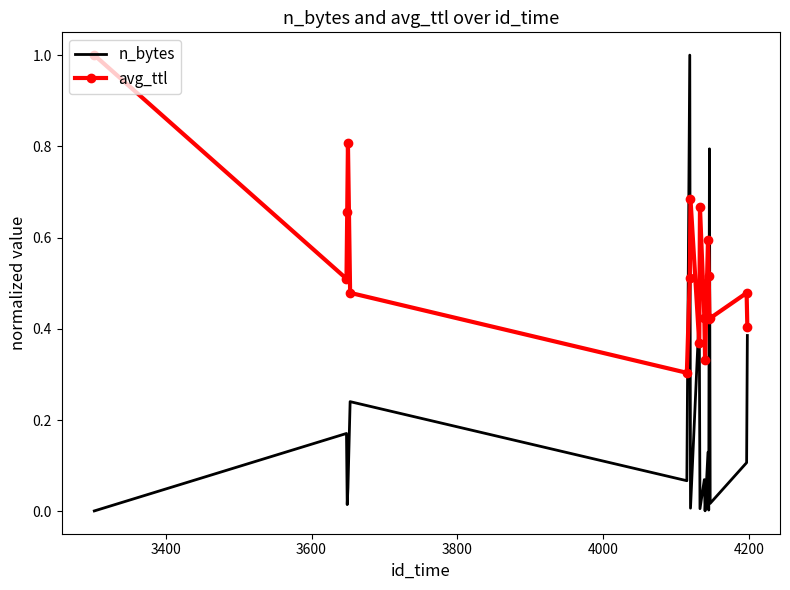

True or false: n_bytes and avg_ttl cross at least once.

True